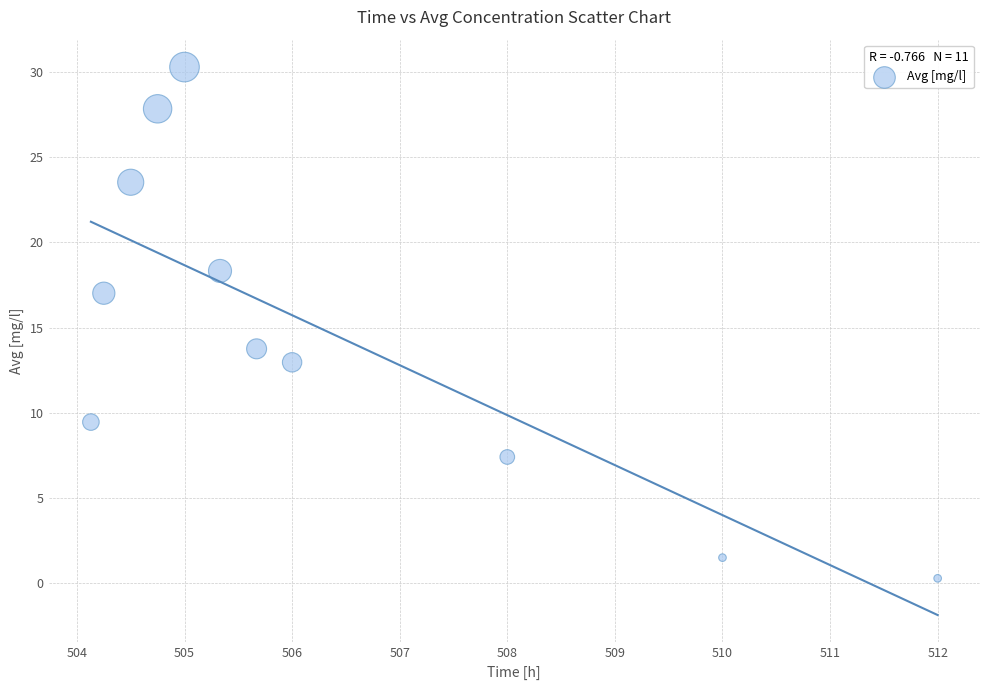

What Y value in the scatter plot is closest to 15?

13.8